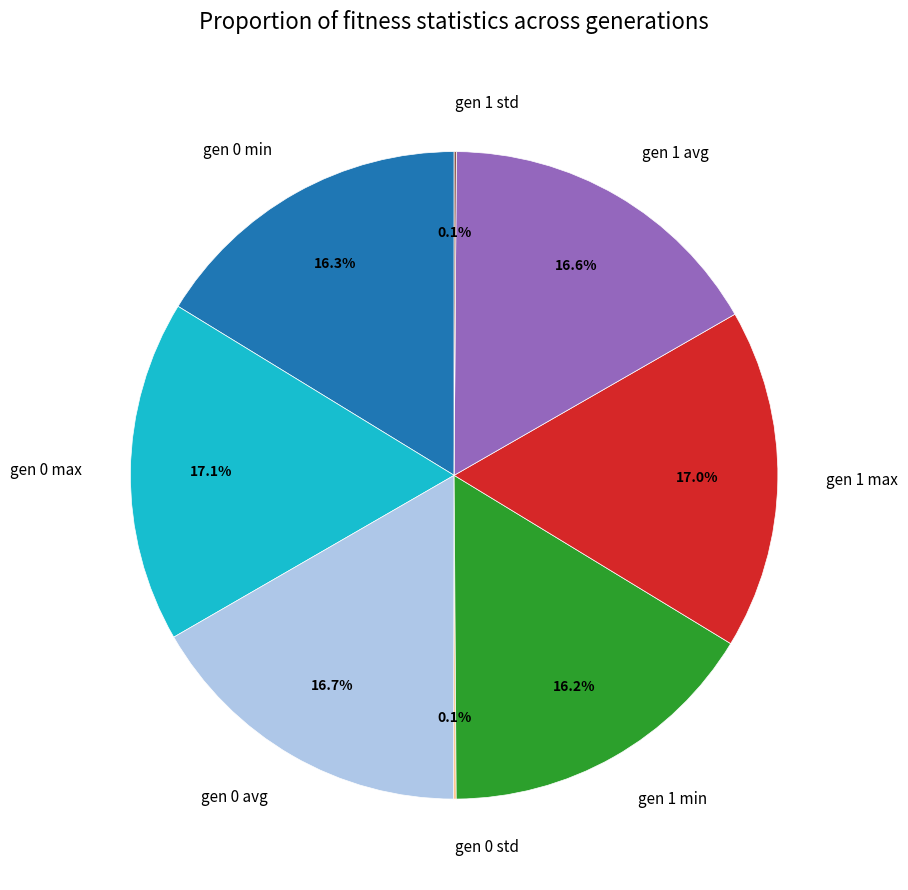

Is gen 1 avg the majority of the pie?

No